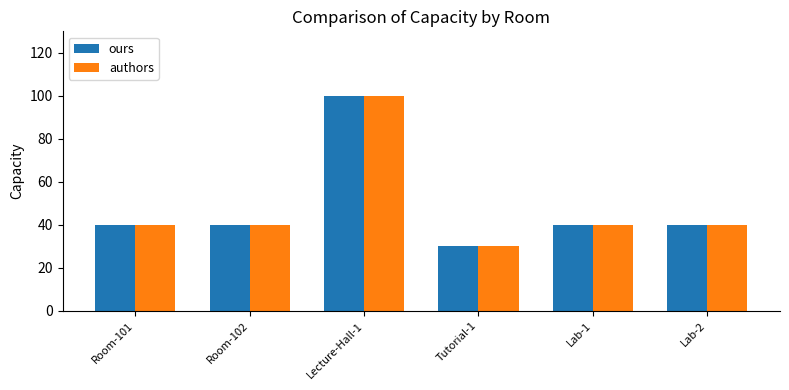

What is the minimum value for ours?

30